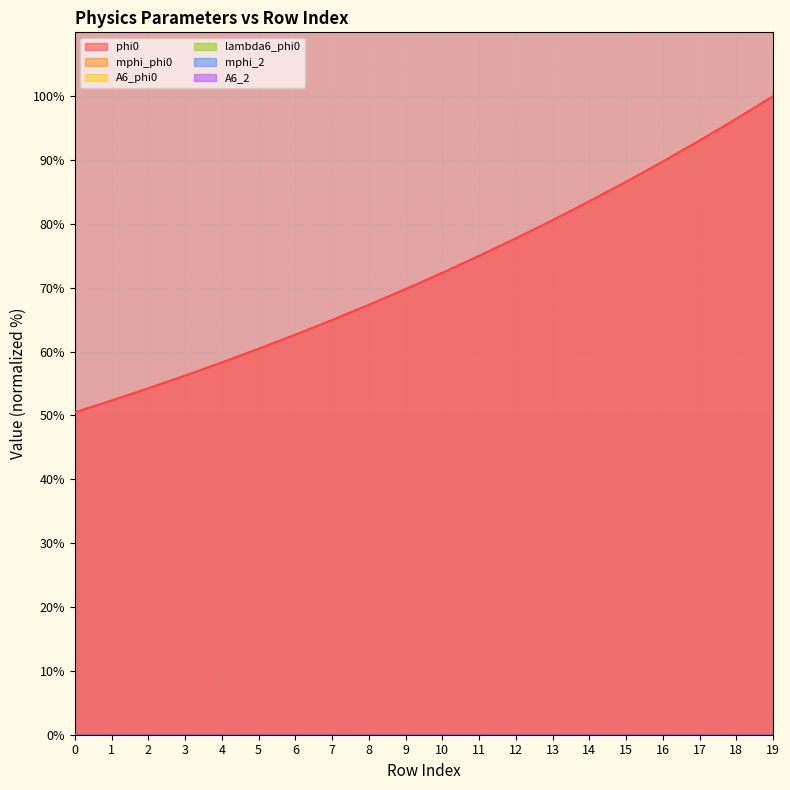

What is the value of the phi0 point at the 14th from the left?

80.6